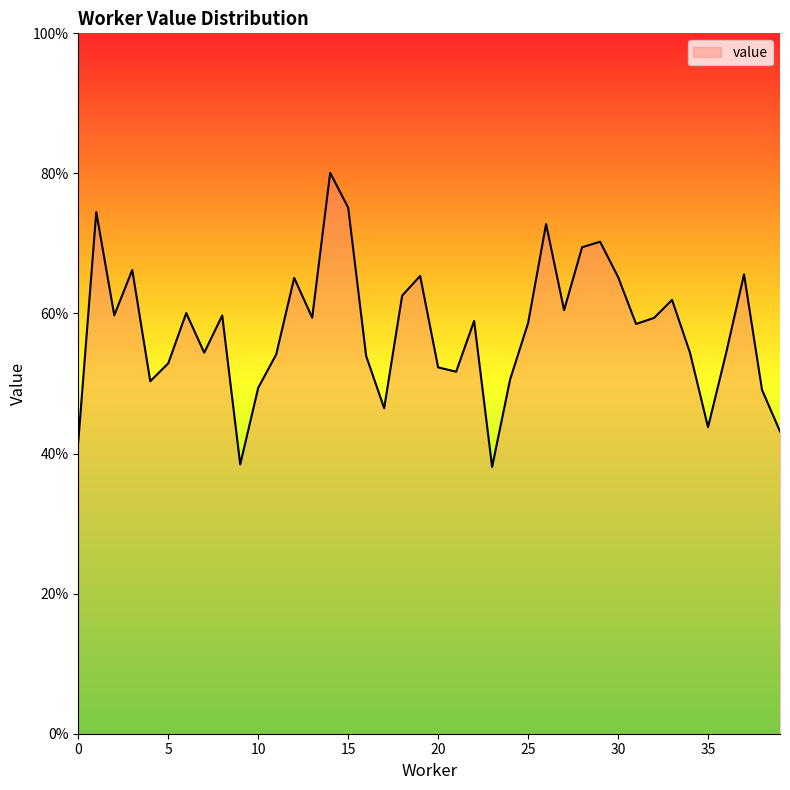

Where is the first local minimum?

2